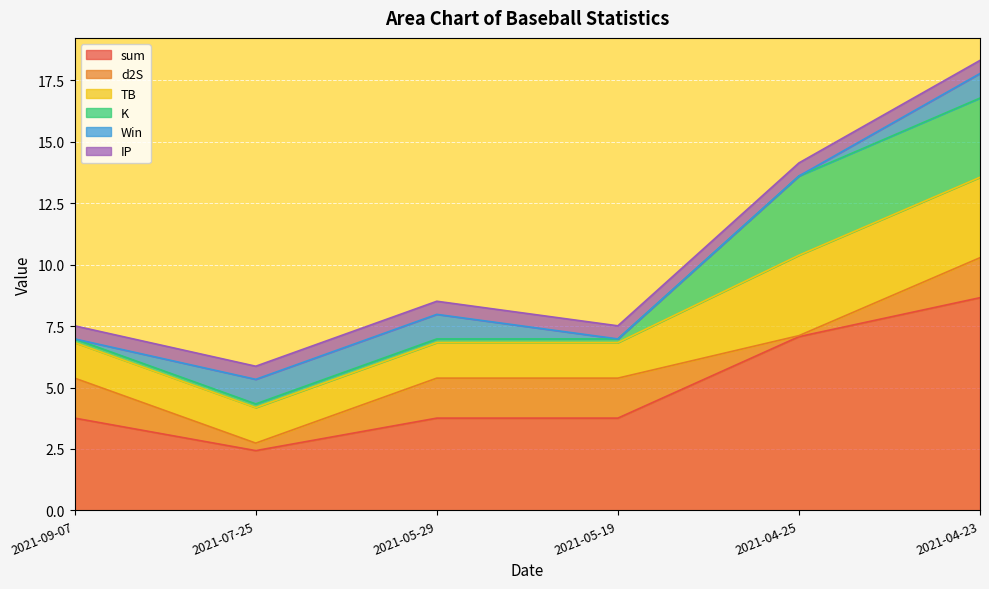

What is the average value of the sum series?

4.9